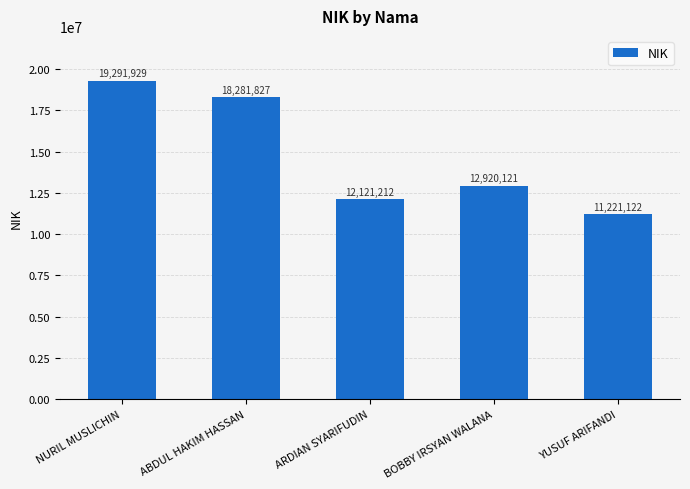

Reading right to left, what are all the values shown in this chart?

11221122	12920121	12121212	18281827	19291929